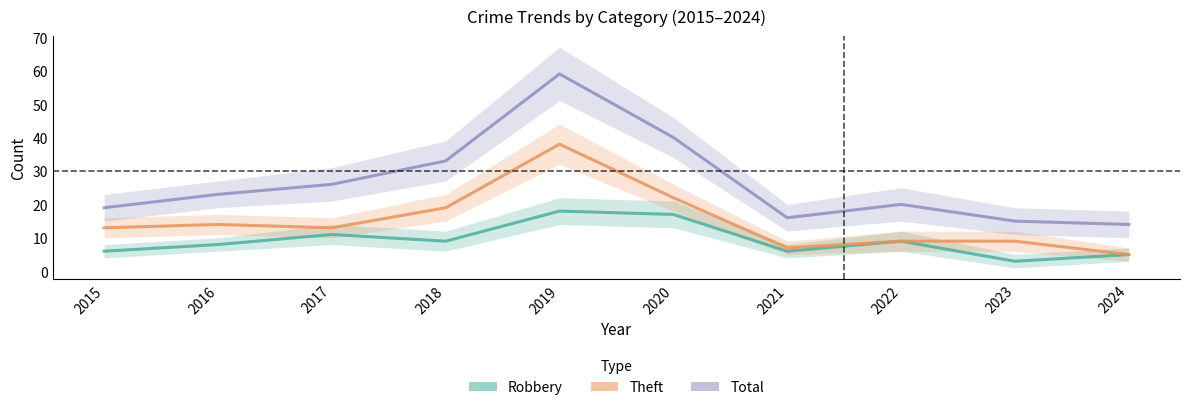

How many lines are shown in the chart?

3